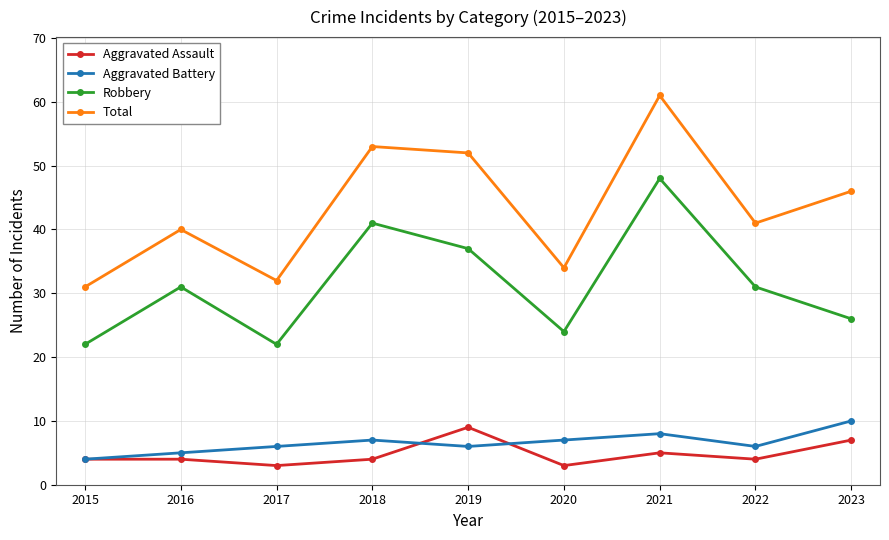

True or false: Aggravated Battery has a value of 5 at 2016.

True